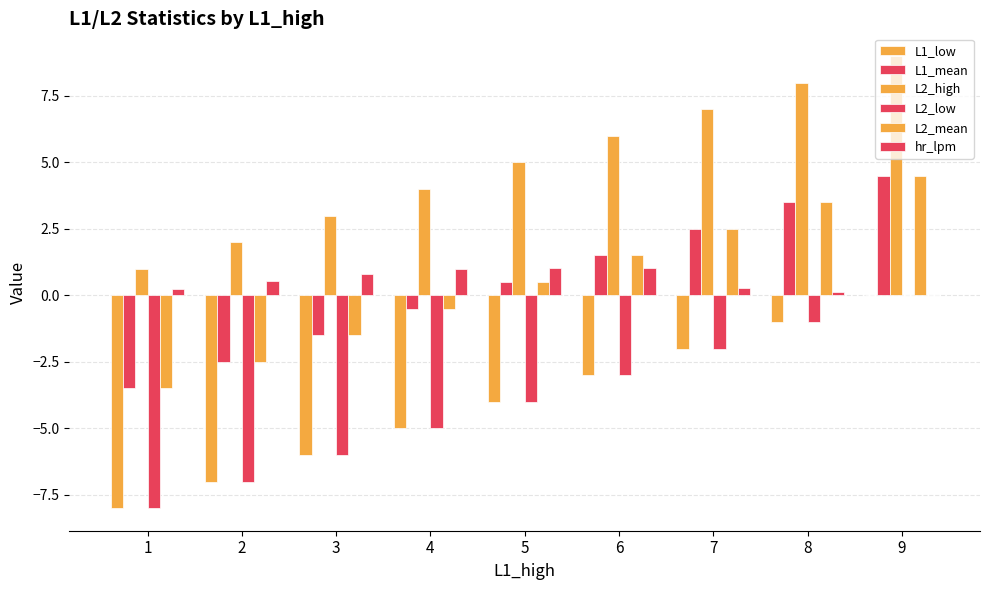

Where does the L2_high series first go above 5?

6